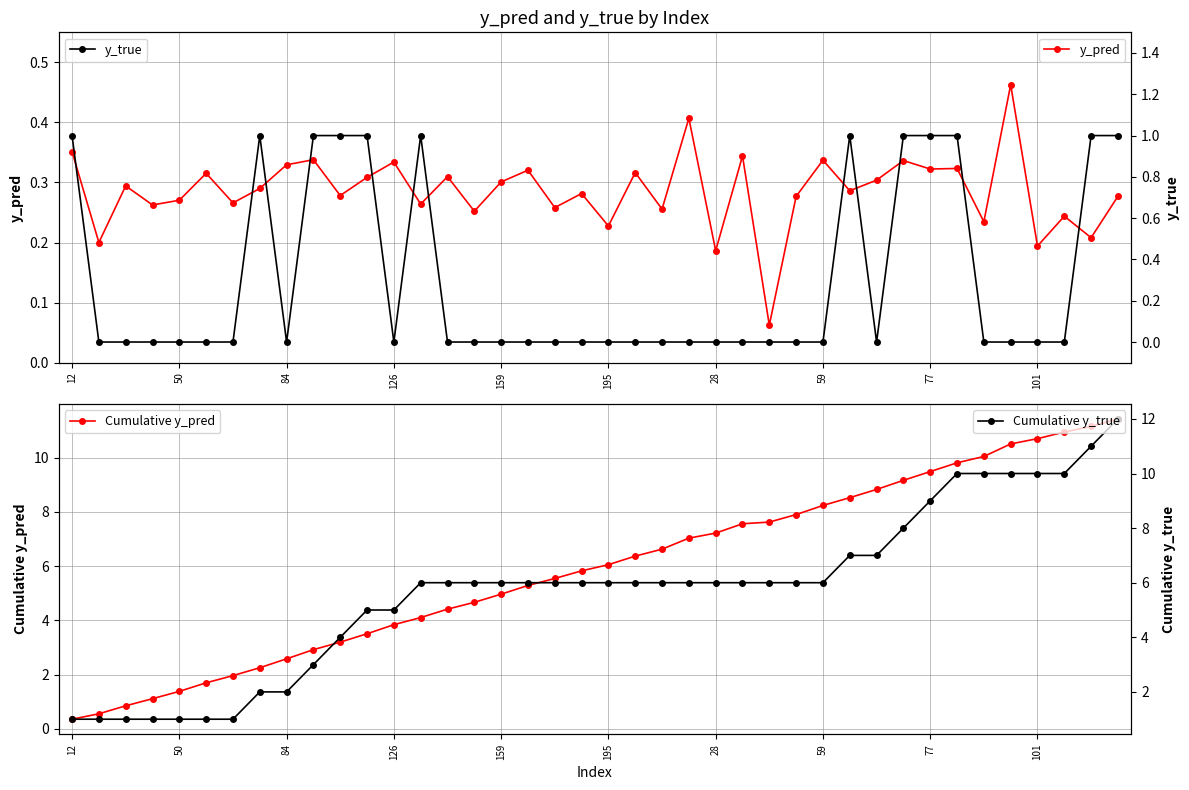

Is it true that y_true equals 0.0 at 26?

True